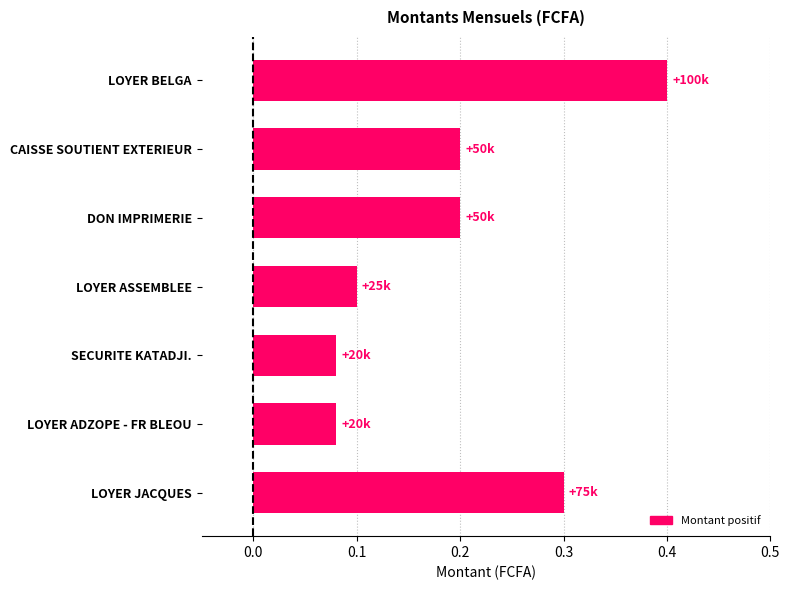

What is the sum of the values at LOYER JACQUES and LOYER BELGA?

0.7